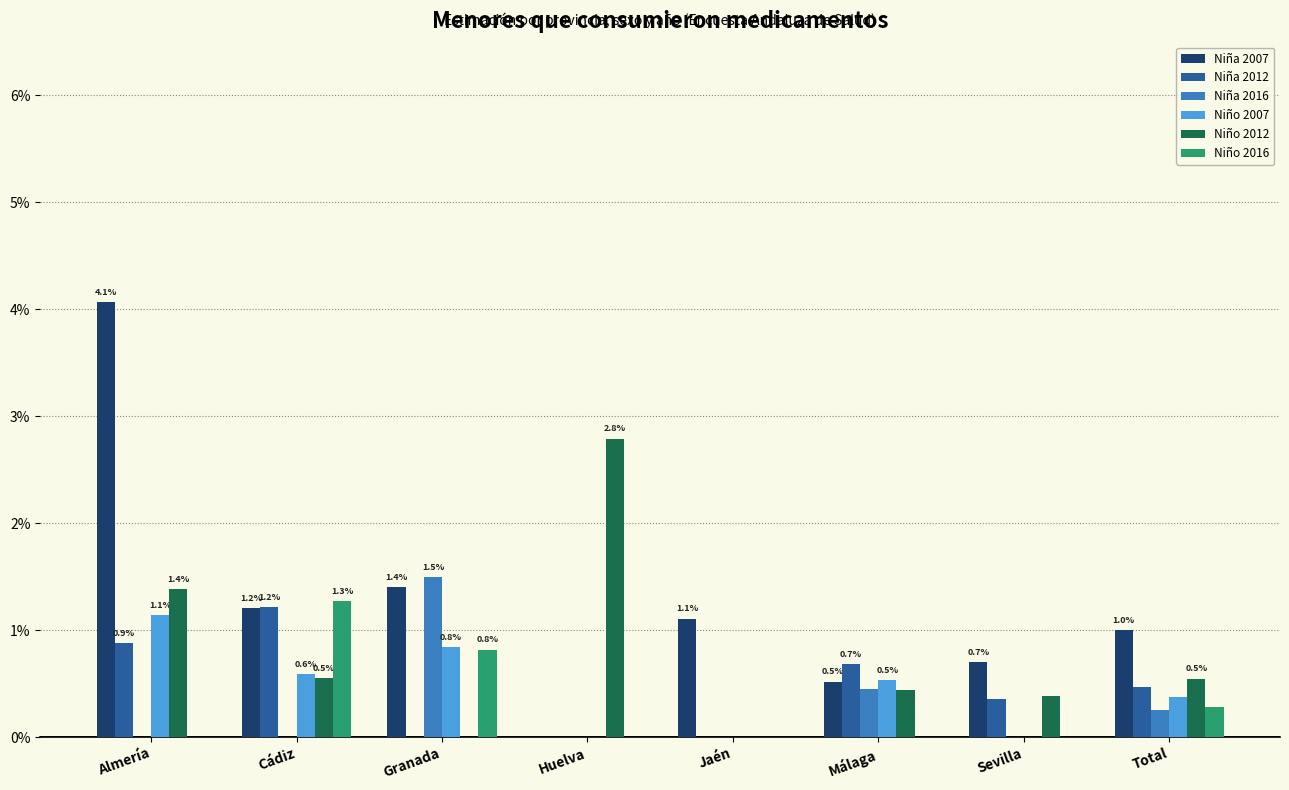

At which label does Niña 2012 reach its minimum?

Granada